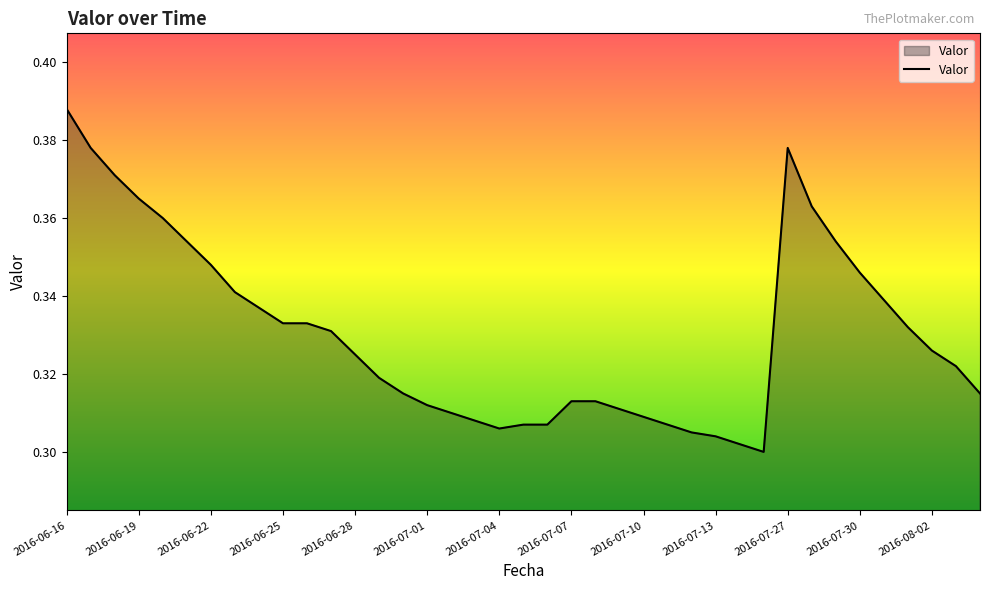

Count the number of categories in the chart.

39